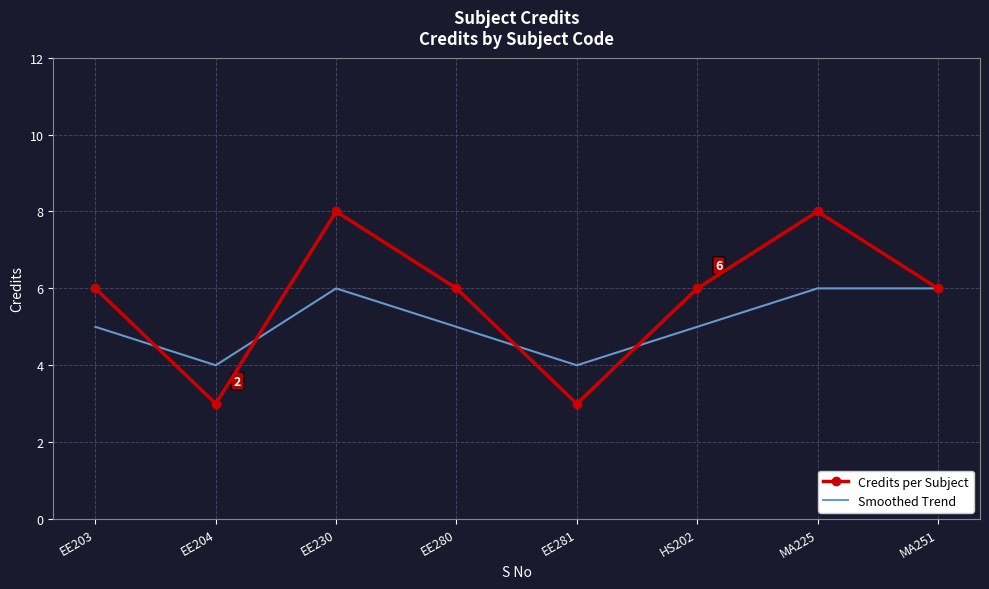

Reading left to right, what are all the values shown in this chart?

Credits per Subject: 6	3	8	6	3	6	8	6
Smoothed Trend: 5	4	6	5	4	5	6	6